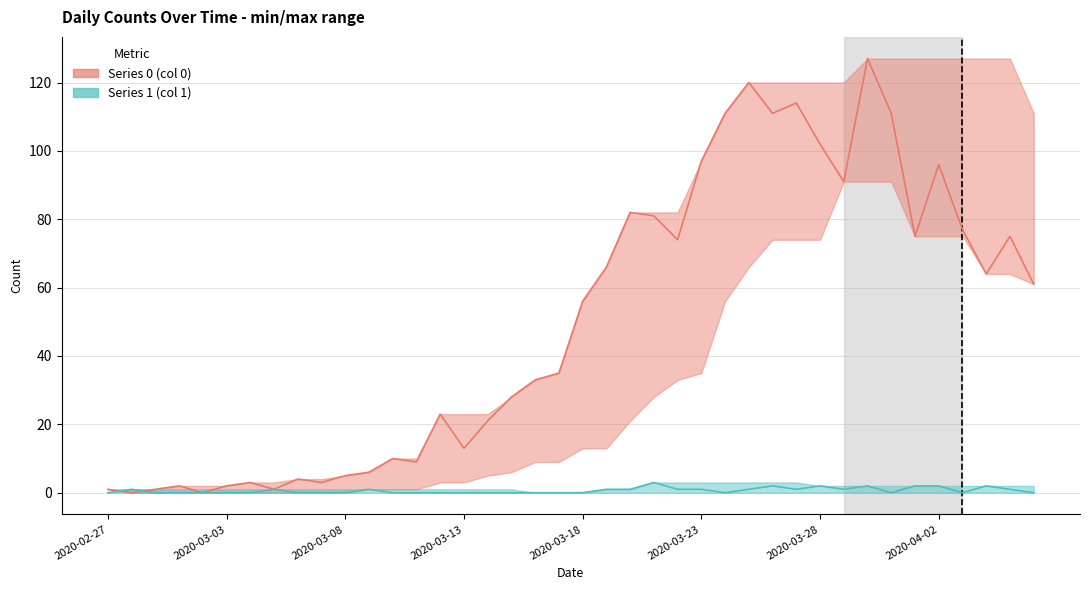

List the series in order of their peak value, lowest first.

Series 1, Series 0